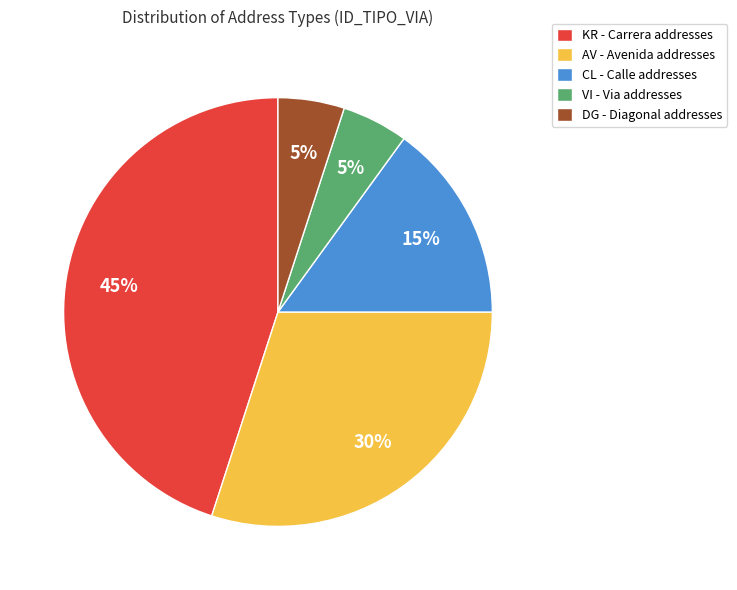

To the nearest percent, what is the difference between the VI and CL slice percentages?

10%